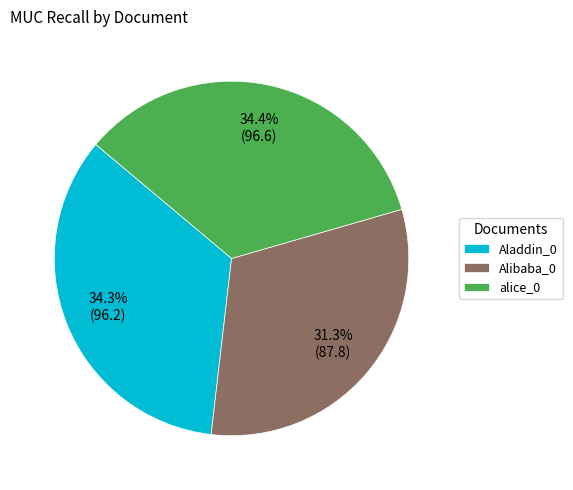

Is the sum of Alibaba_0 and alice_0 greater than half?

Yes